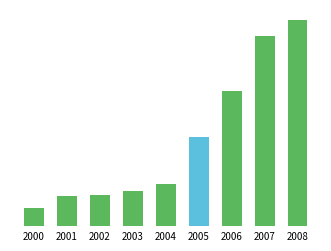

At which category does the chart reach its minimum across all series?

2000